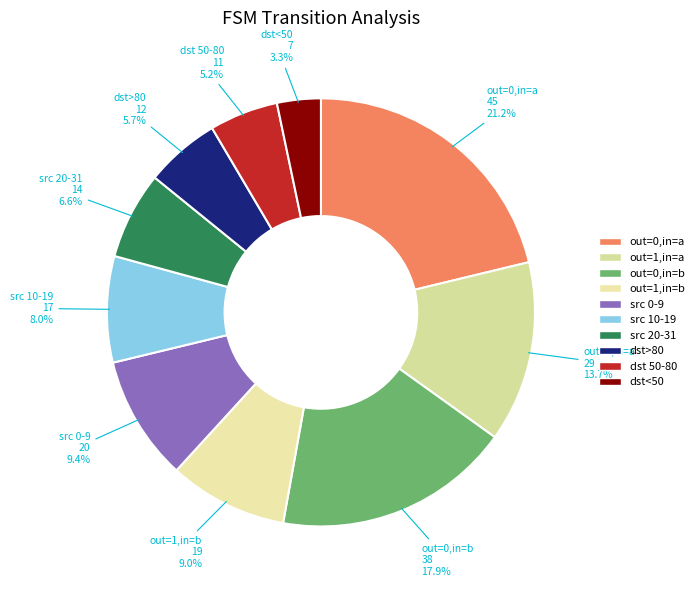

Rank the categories by value from lowest to highest.

destination < 50, destination 50-80, destination > 80, source_state 20-31, source_state 10-19, output_symbol=1, input=b, source_state 0-9, output_symbol=1, input=a, output_symbol=0, input=b, output_symbol=0, input=a